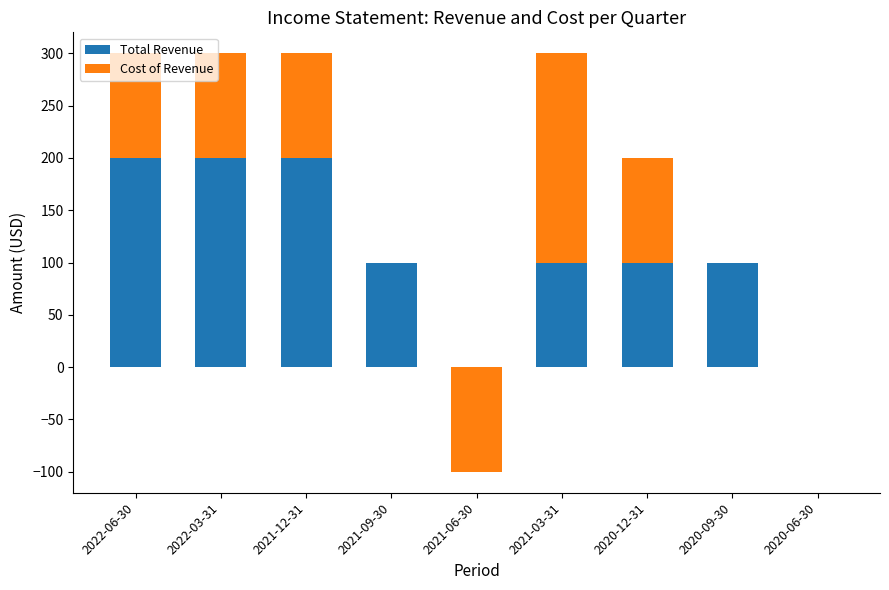

List the series in order of their peak value, lowest first.

Total Revenue, Cost of Revenue